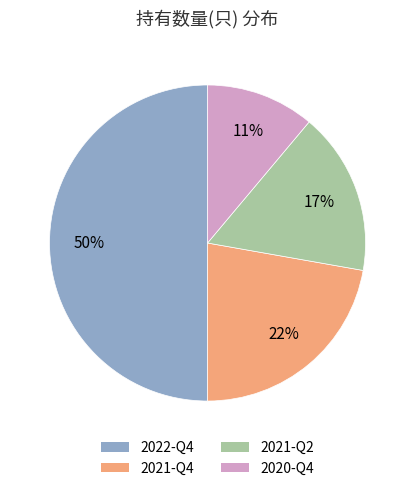

What percentage is the 2022-Q4 slice, to the nearest percent?

50%